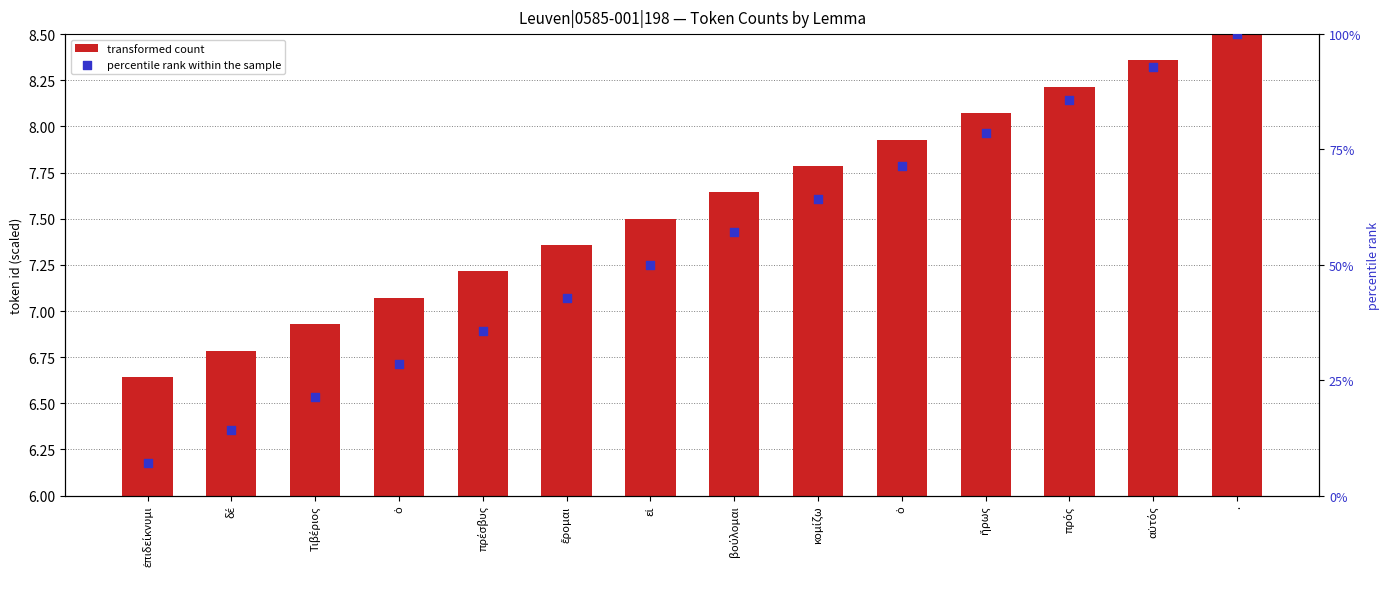

What are all the series names shown in the legend?

transformed count, percentile rank within the sample